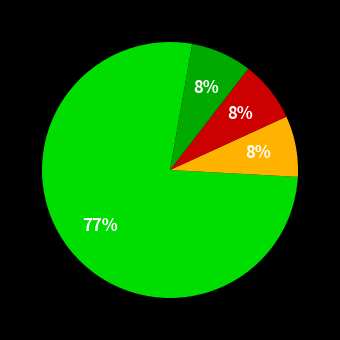

Does any single category account for the majority?

Yes